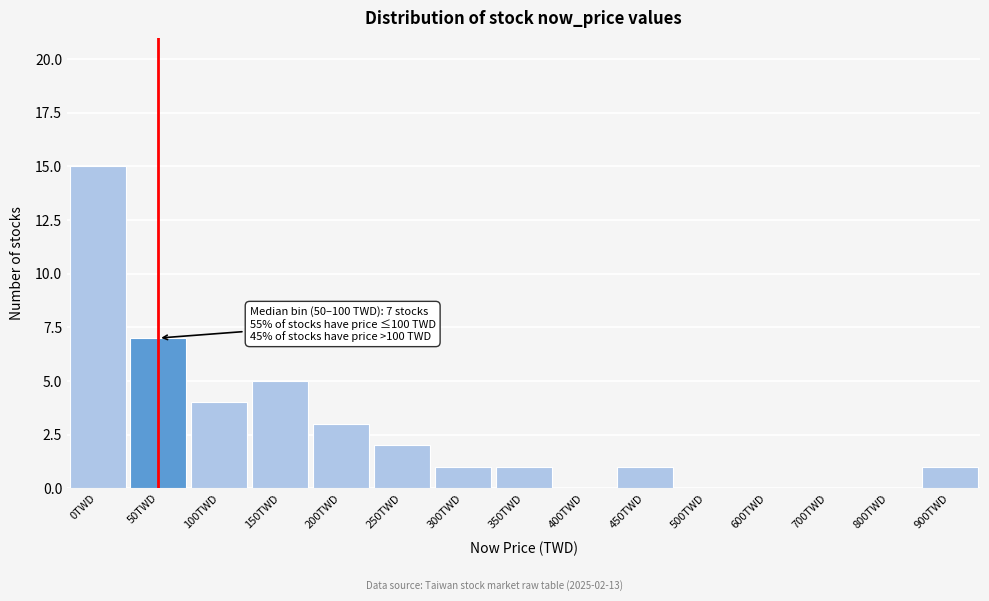

Reading right to left, transcribe all the data shown in this chart.

900TWD=1	800TWD=0	700TWD=0	600TWD=0	500TWD=0	450TWD=1	400TWD=0	350TWD=1	300TWD=1	250TWD=2	200TWD=3	150TWD=5	100TWD=4	50TWD=7	0TWD=15